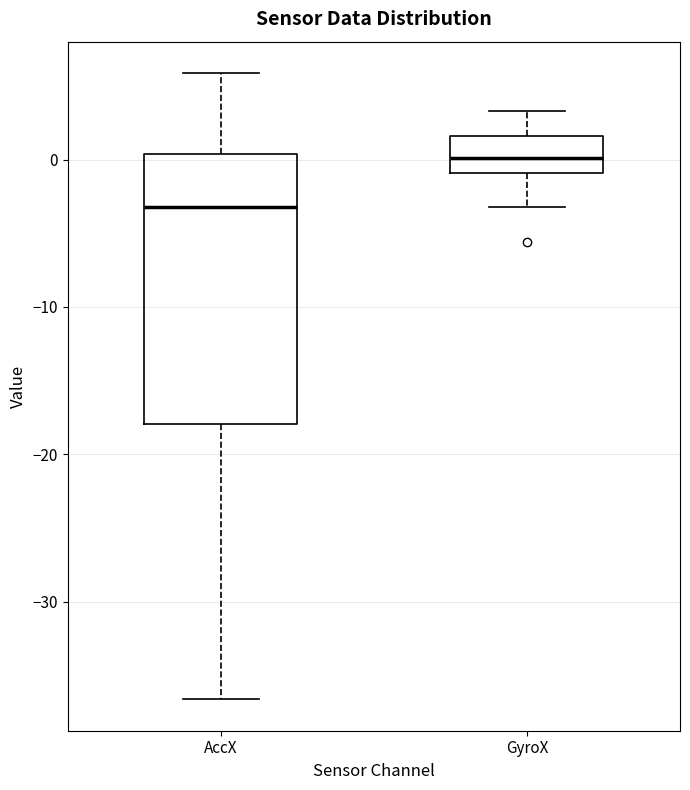

Reading left to right, read every box against the y-axis: the position of its median line, the range the box covers, and the ends of its whiskers. The values are not printed on the chart, so give them approximately, as read against the axis.

AccX: median -3, box -18 to 0, whiskers -37 to 6
GyroX: median 0, box -1 to 2, whiskers -3 to 3